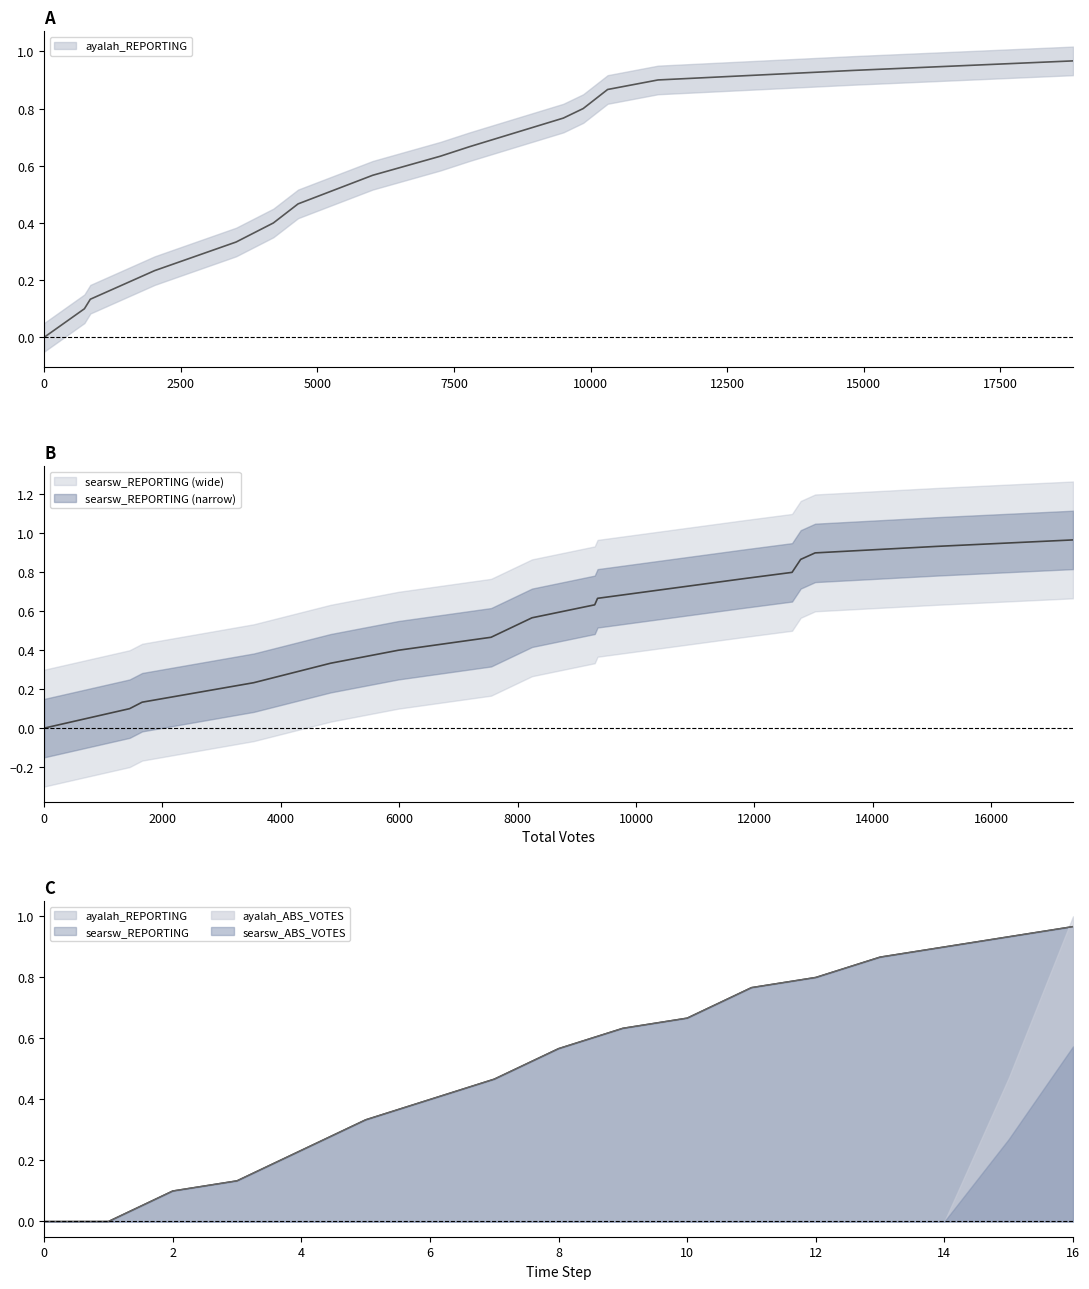

Between 2023 and 10313, which series saw the biggest shift?

ayalah_REPORTING